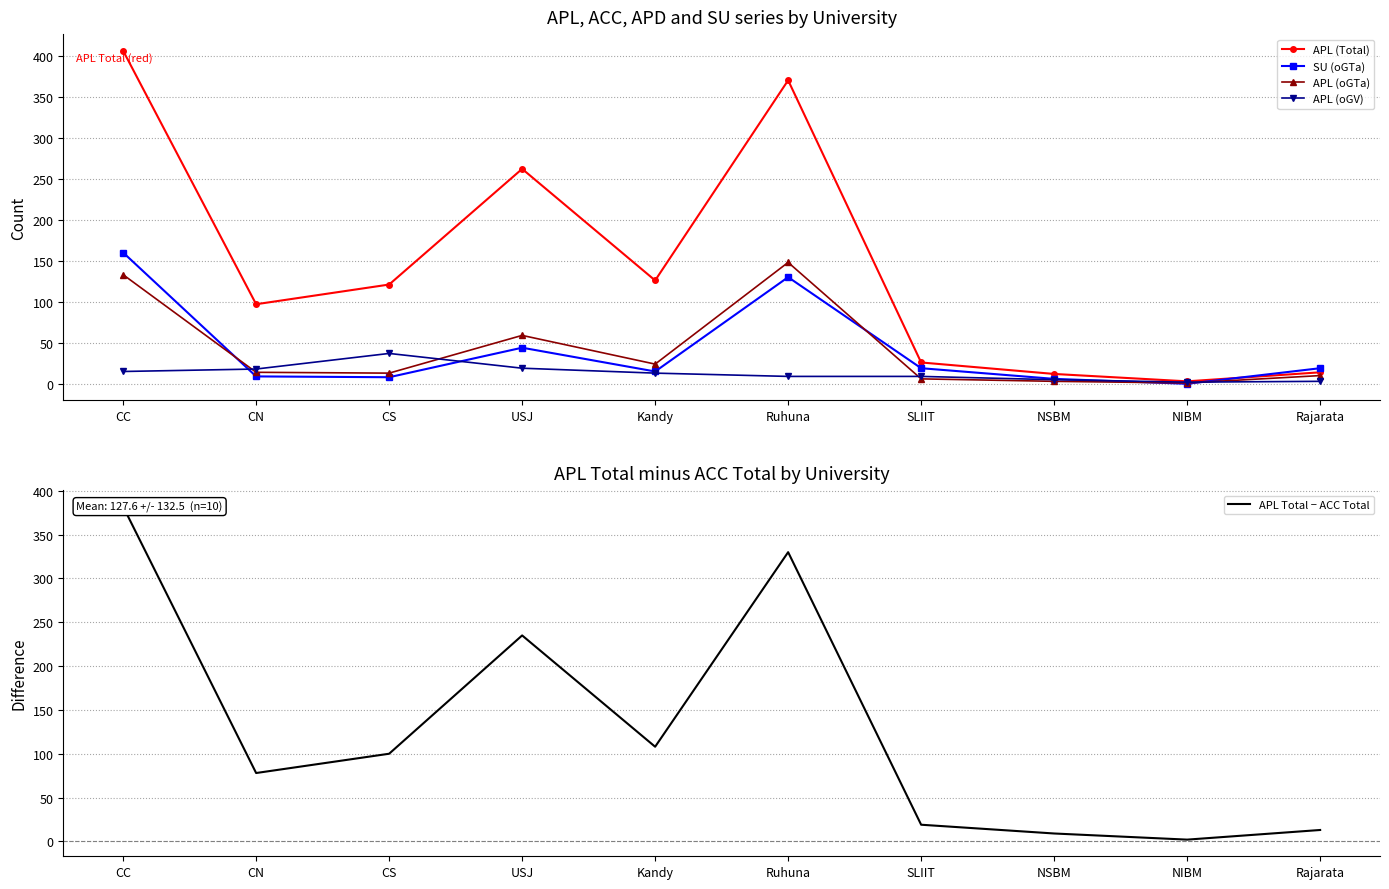

Which series has the largest total across all categories?

APL (Total)